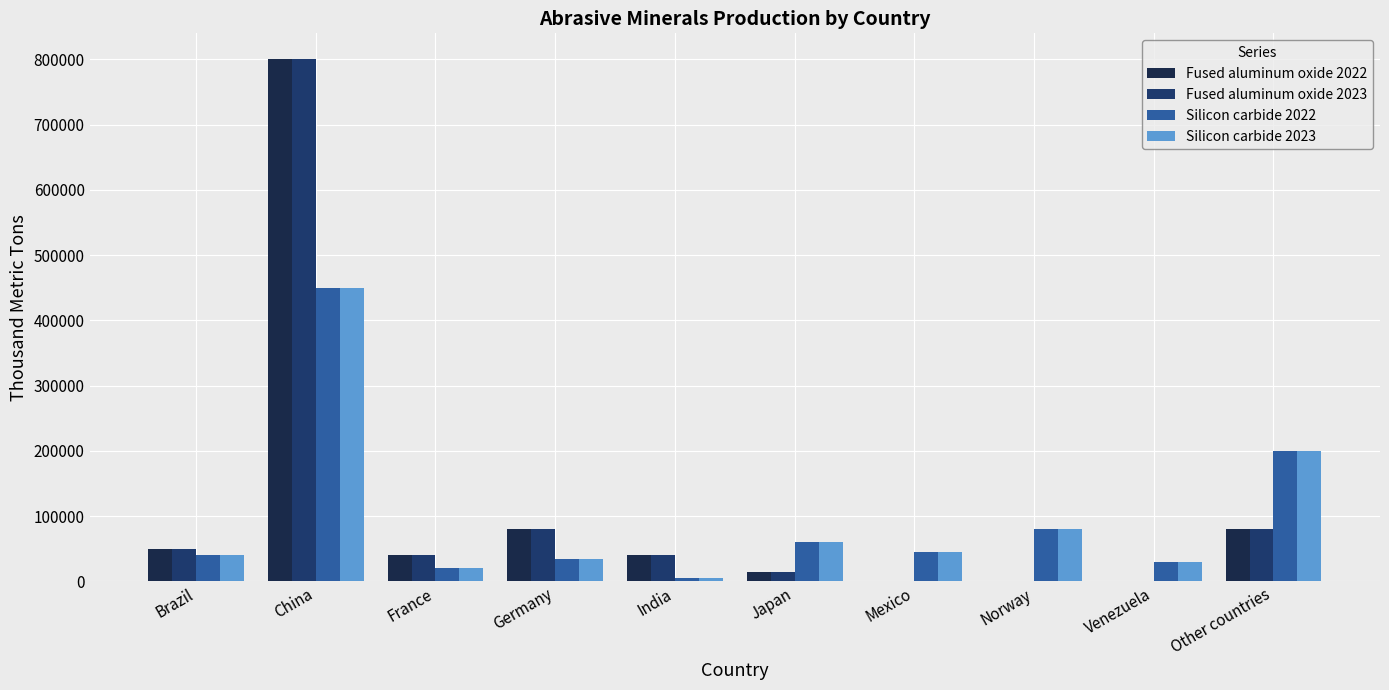

The value of Fused aluminum oxide 2023 at Japan is 15000. True or false?

True